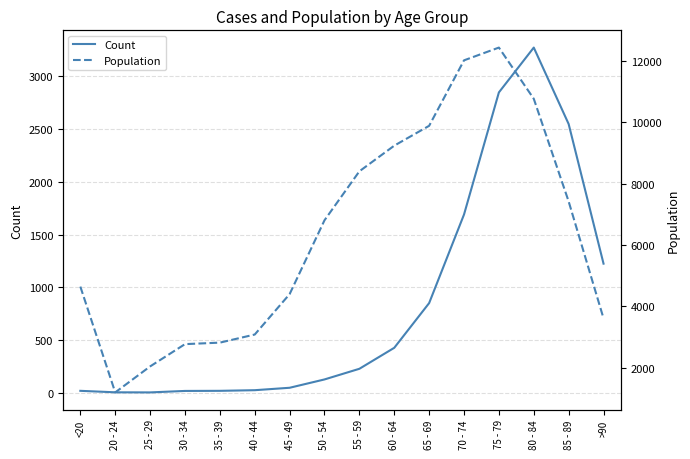

What position from the right is 70 - 74?

5